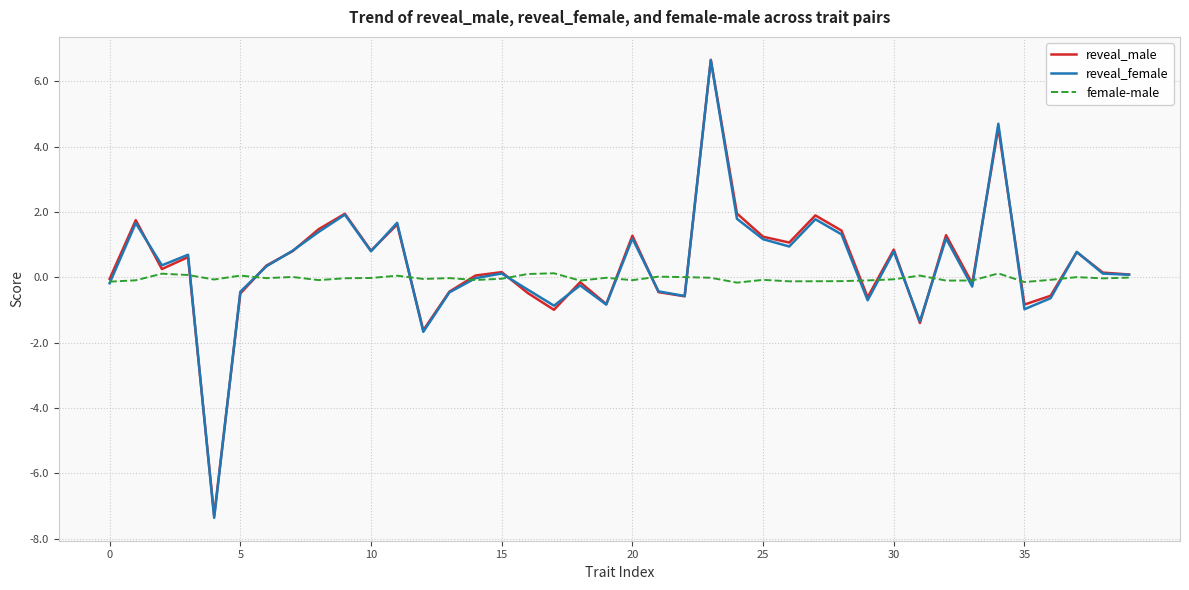

True or false: female-male and reveal_male cross at least once.

True